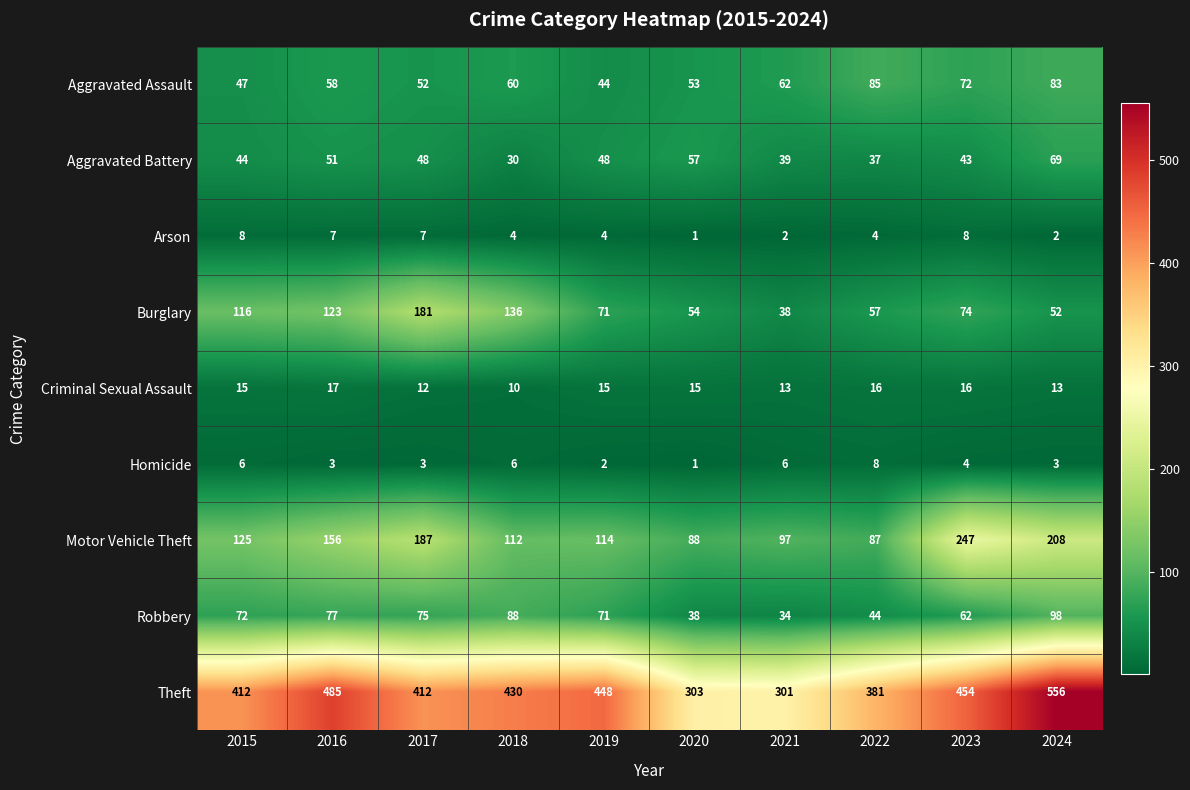

Is it true that Homicide equals 3 at 2015?

False